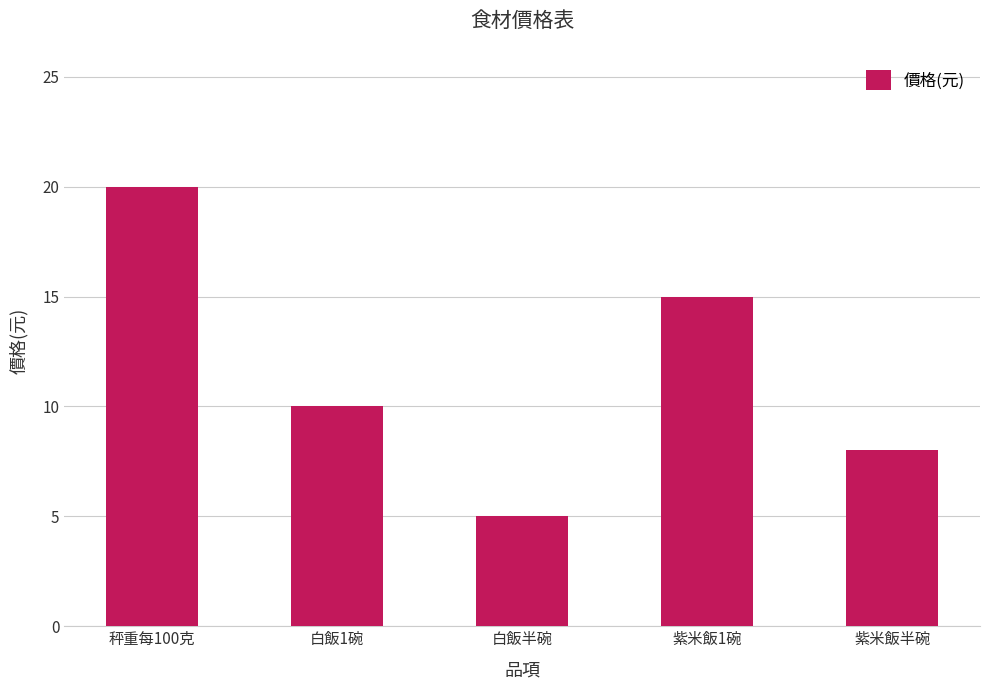

Between 秤重每100克 and 白飯半碗, which is larger?

秤重每100克